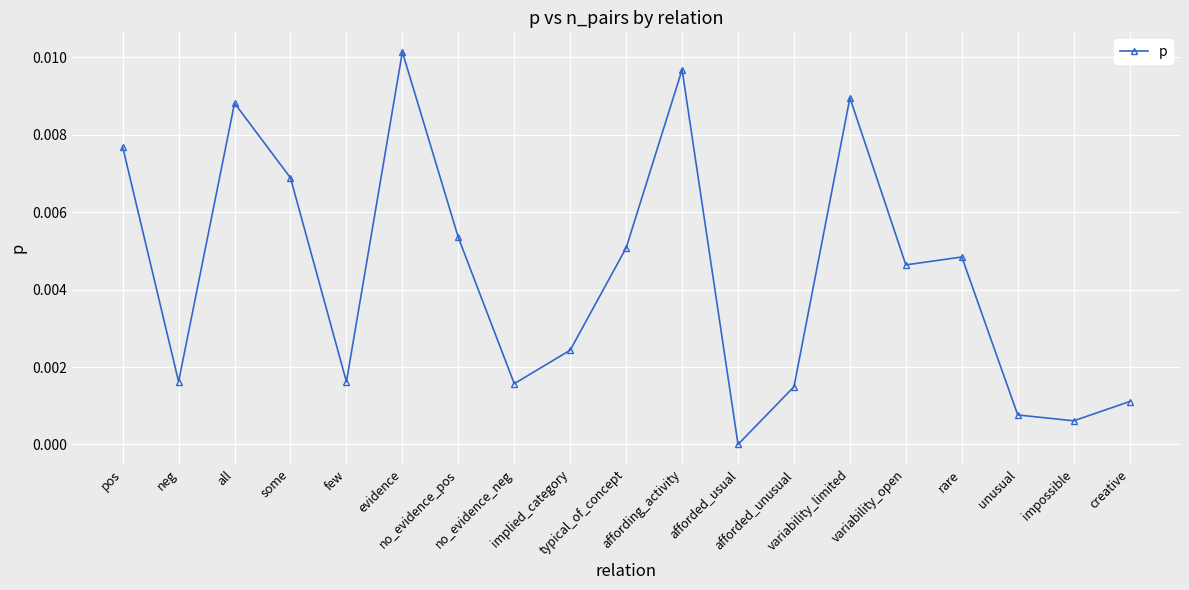

True or false: the data has more than 0 interior local peaks.

True